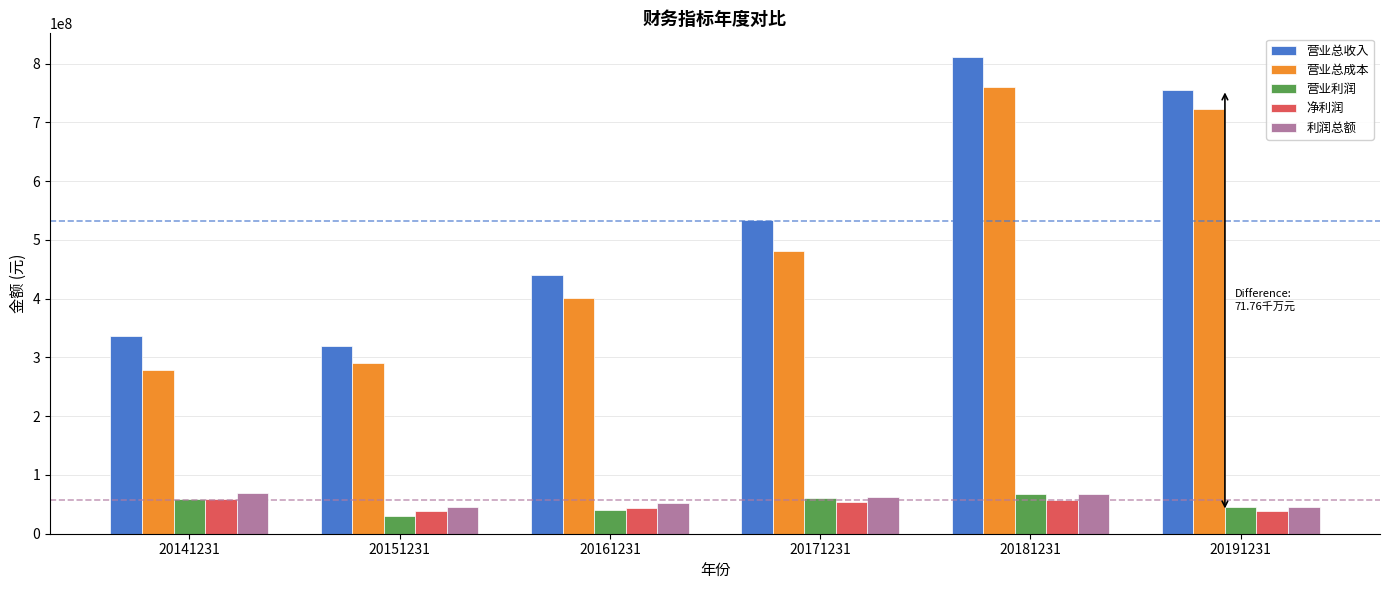

Rank the categories by 营业总收入 value from lowest to highest.

20151231, 20141231, 20161231, 20171231, 20191231, 20181231